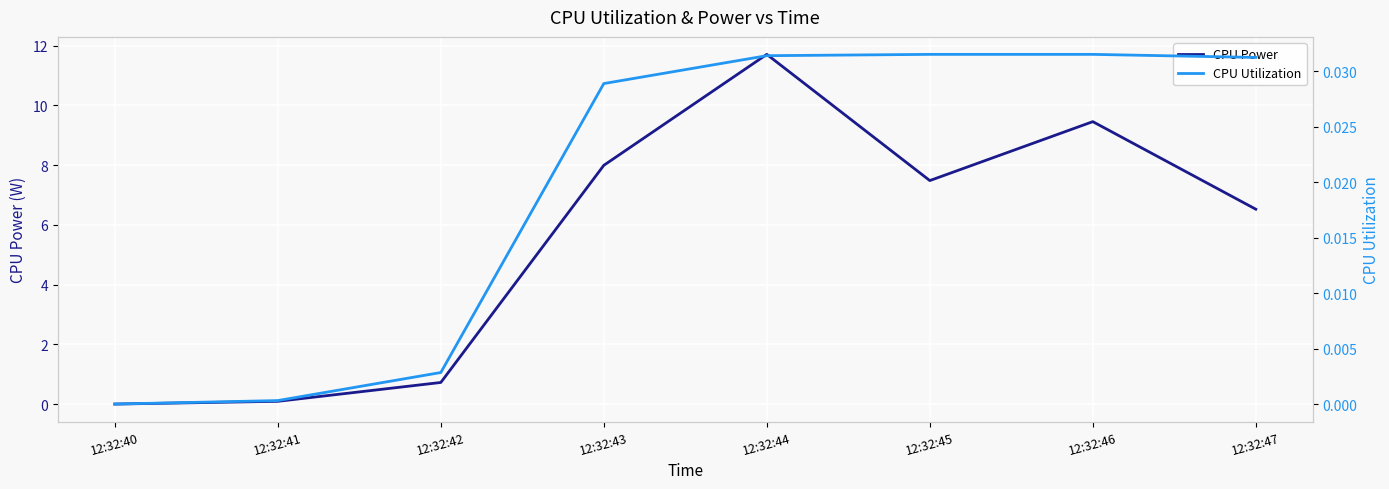

What is the sum of all CPU Utilization values?

0.2